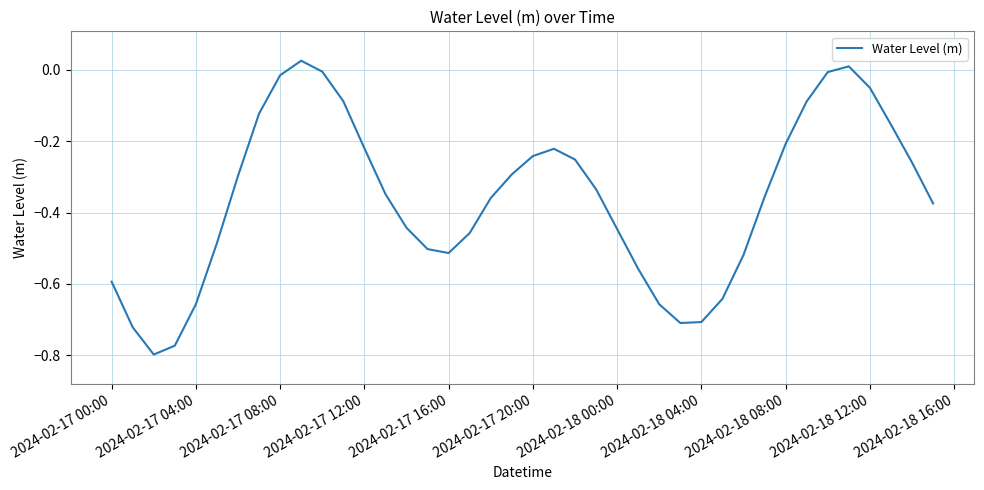

What is the difference between the maximum and minimum values?

0.8